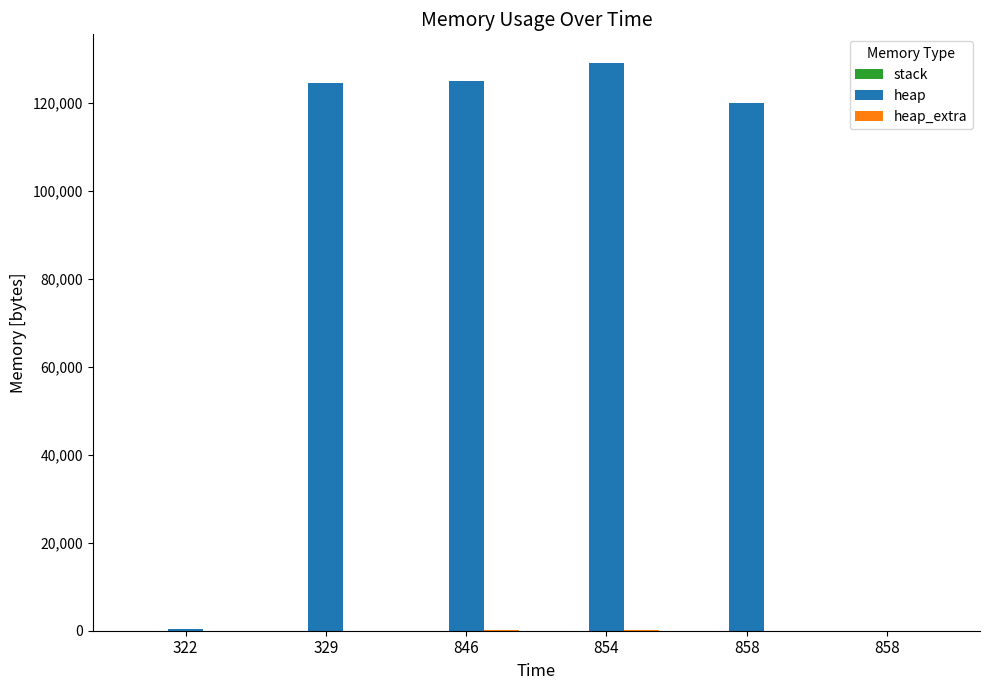

Reading left to right, what are all the values shown in this chart?

stack: 322=0	329=0	846=0	854=0	858=0	858=0
heap: 322=472	329=124568	846=125106	854=129202	858=120066	858=0
heap_extra: 322=16	329=32	846=70	854=78	858=30	858=0